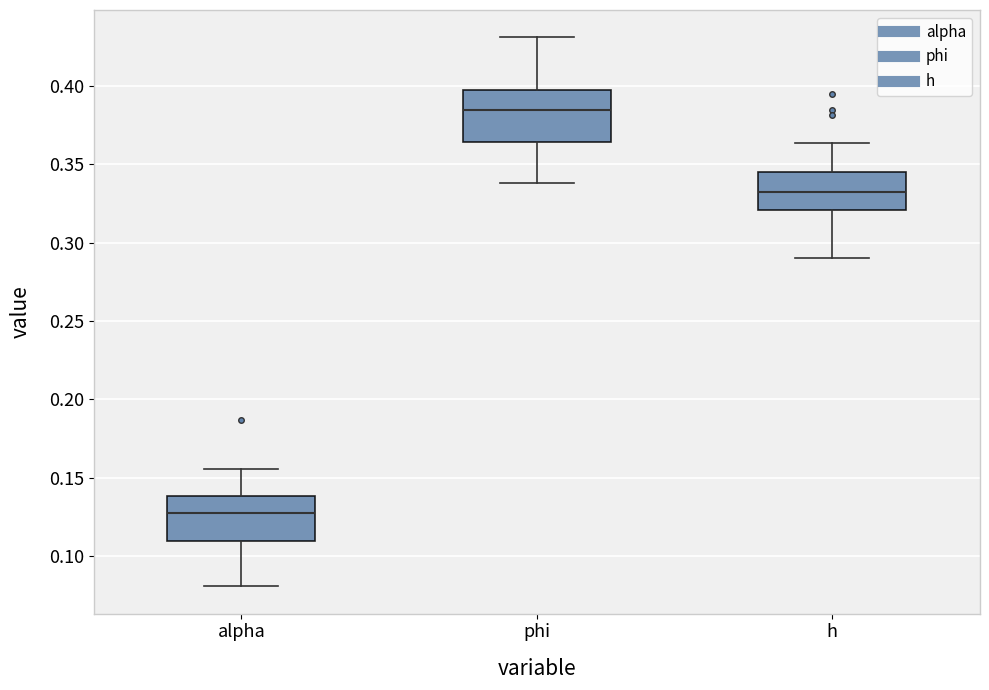

Where is the upper edge of the box for alpha on the y-axis? The values are not printed on the chart, so give them approximately, as read against the axis.

0.140